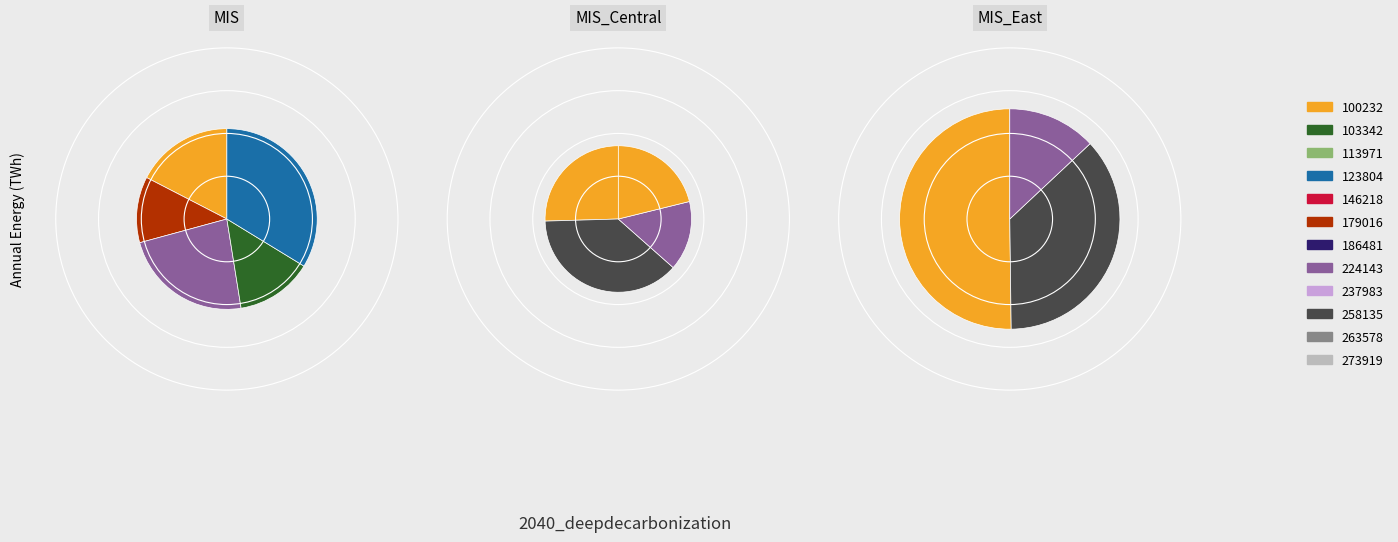

What percentage is NOT represented by 263578?

81.9%